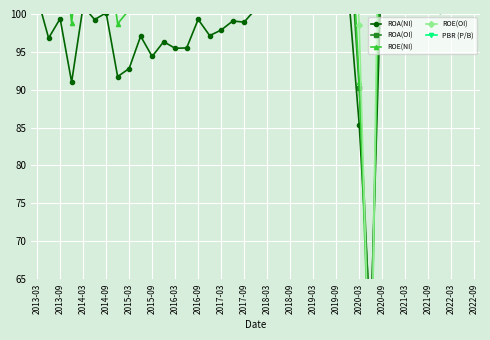

True or false: PBR (P/B) and ROE(OI) cross at least once.

False